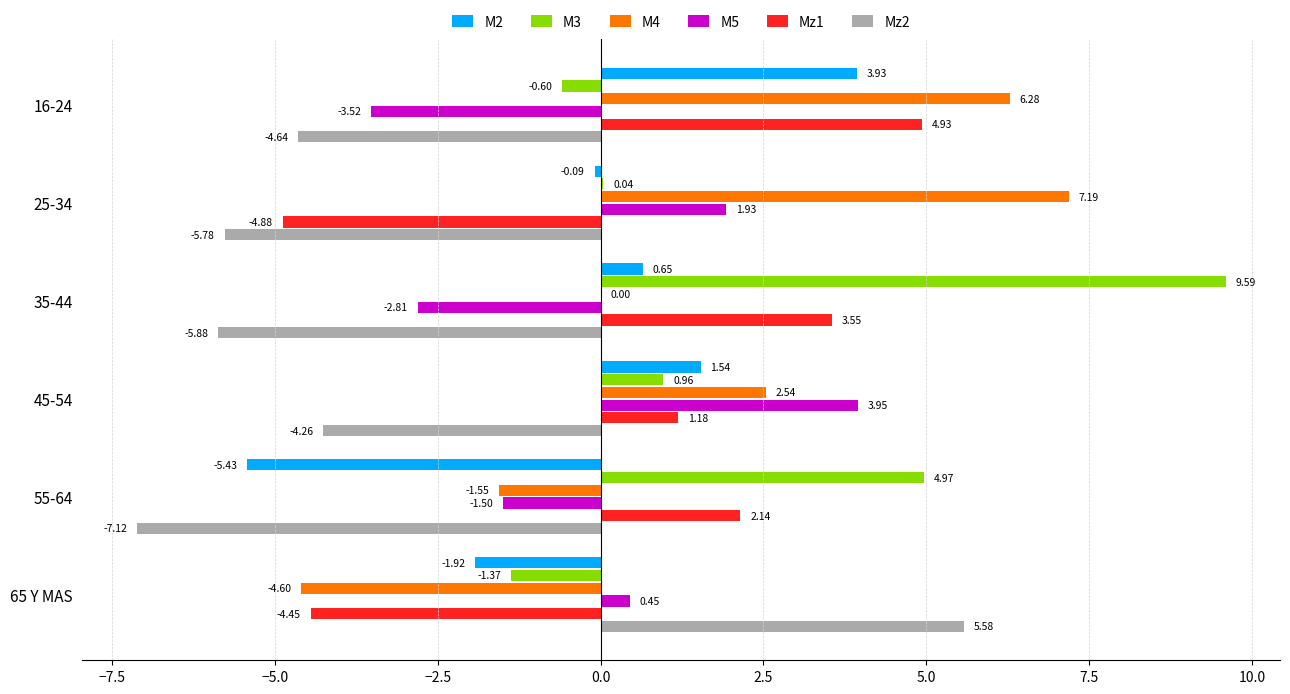

What is the sum of all M3 values?

13.6